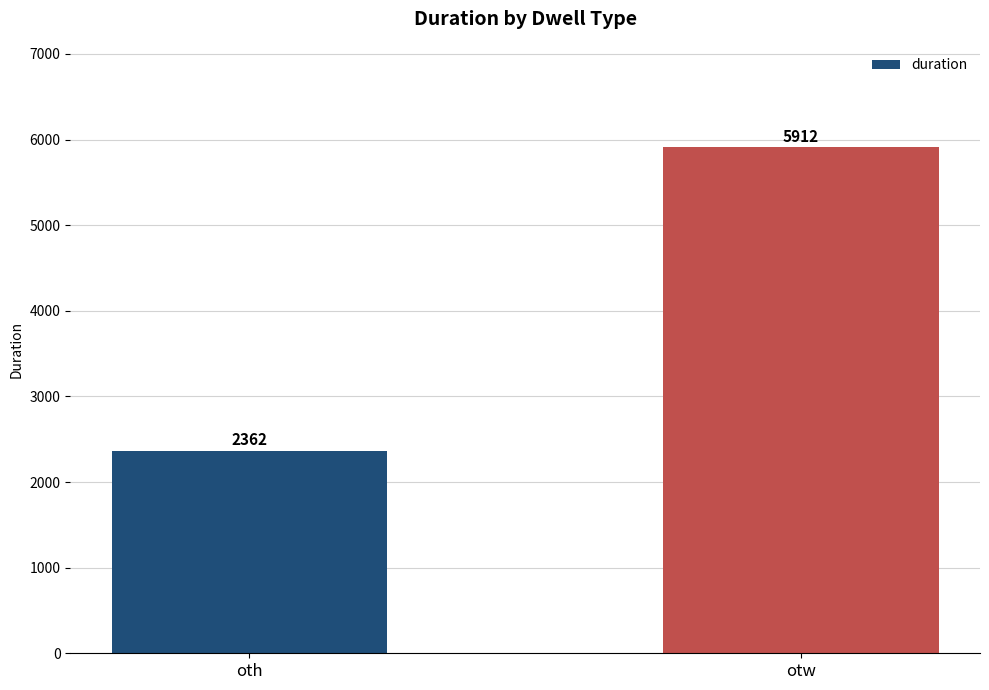

The chart shows a value of 747 at oth. True or false?

False